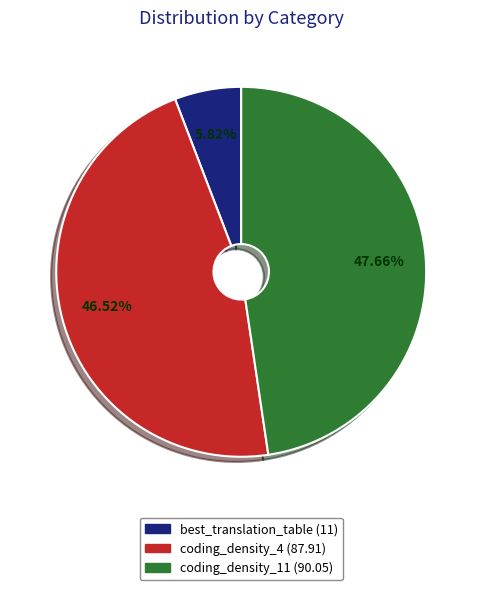

How many segments does this pie chart have?

3